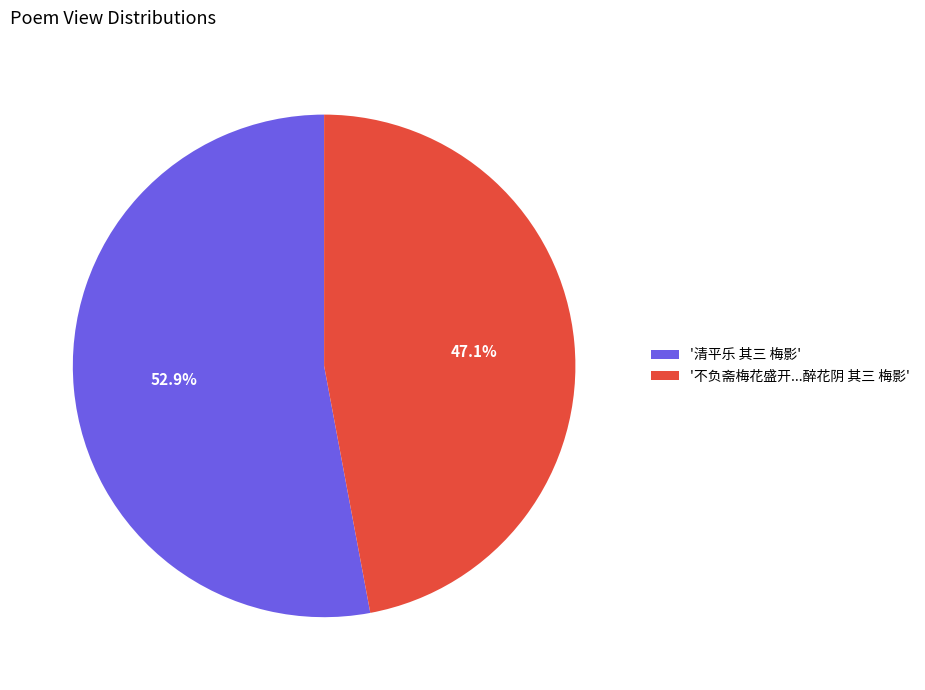

Between '清平乐 其三 梅影' and '不负斋梅花盛开...醉花阴 其三 梅影', which is larger?

'清平乐 其三 梅影'